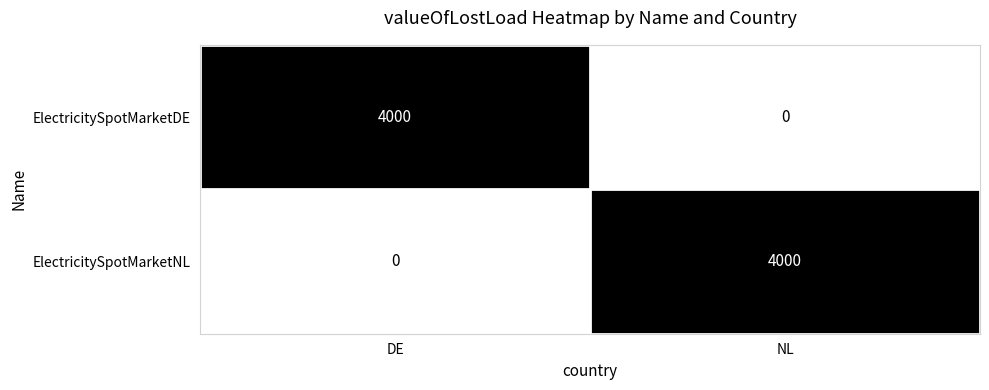

How many data points does each series have?

2